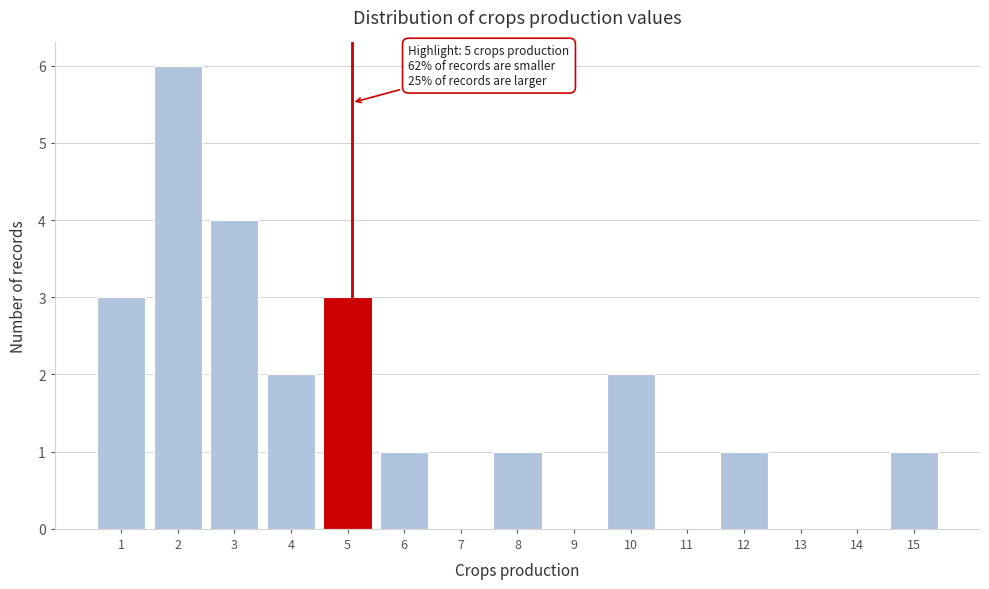

Reading left to right, transcribe all the data shown in this chart.

1=3	2=6	3=4	4=2	5=3	6=1	7=0	8=1	9=0	10=2	11=0	12=1	13=0	14=0	15=1